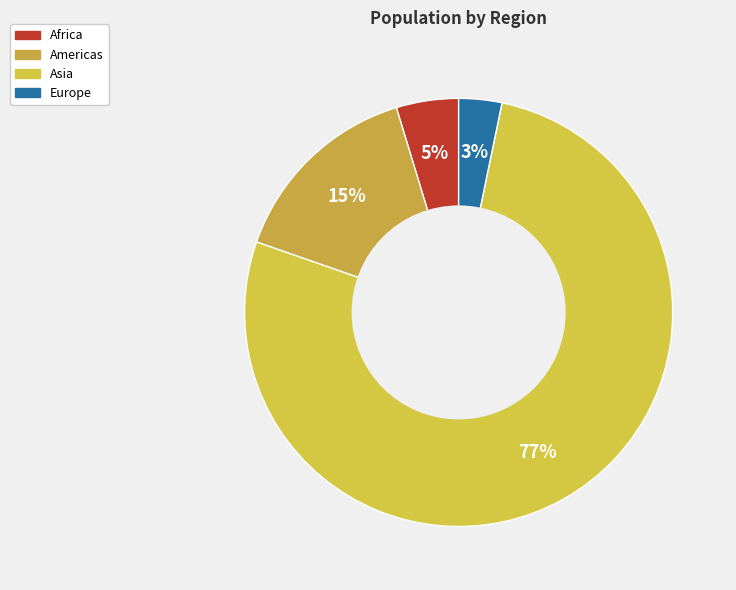

Which category has the smallest portion of the pie?

Europe